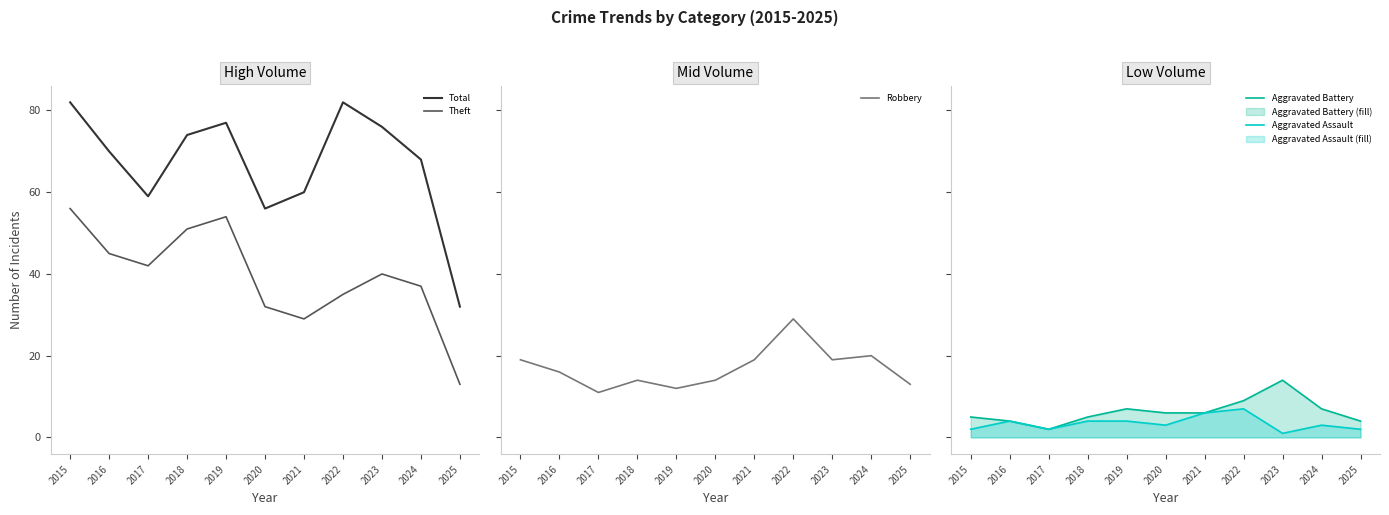

Is this an area chart (filled region under the line)?

No